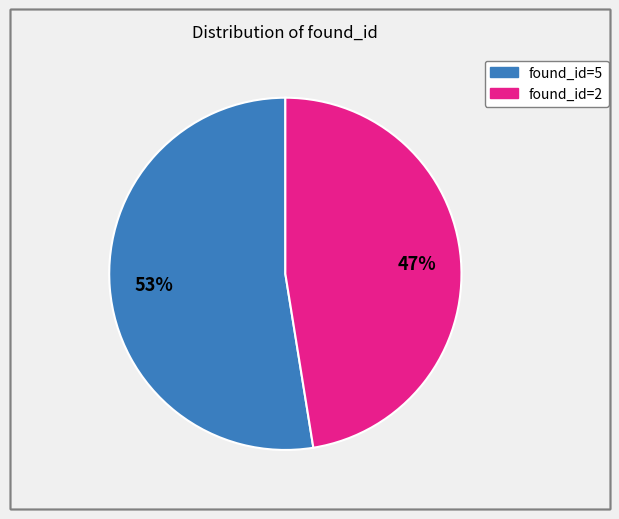

To the nearest percent, what is the average slice percentage?

50%